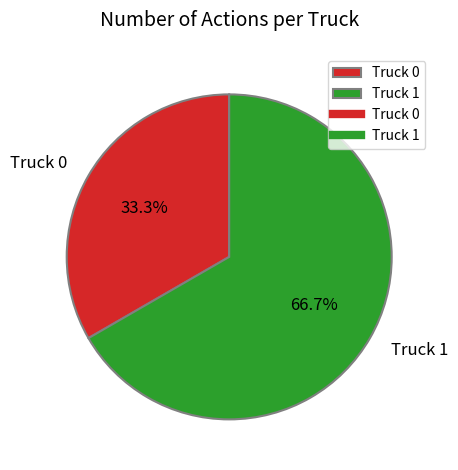

Which category has the smallest portion of the pie?

Truck 0